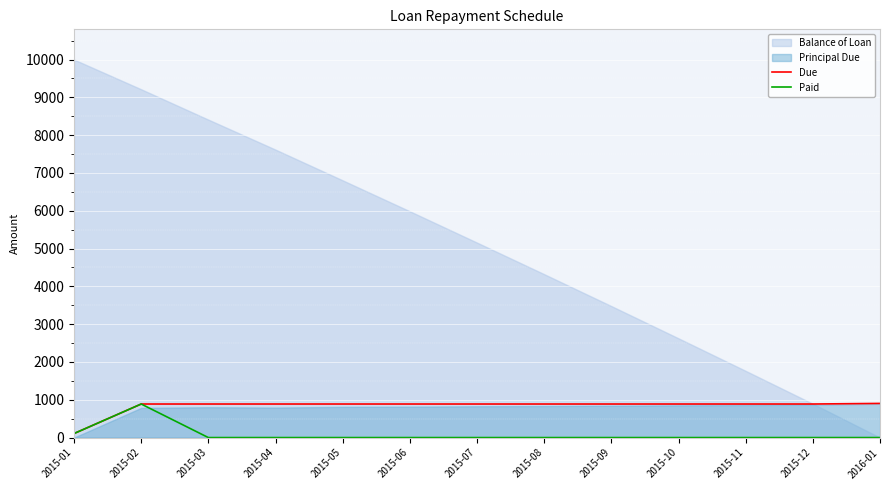

What position from the right is 2015-10?

4